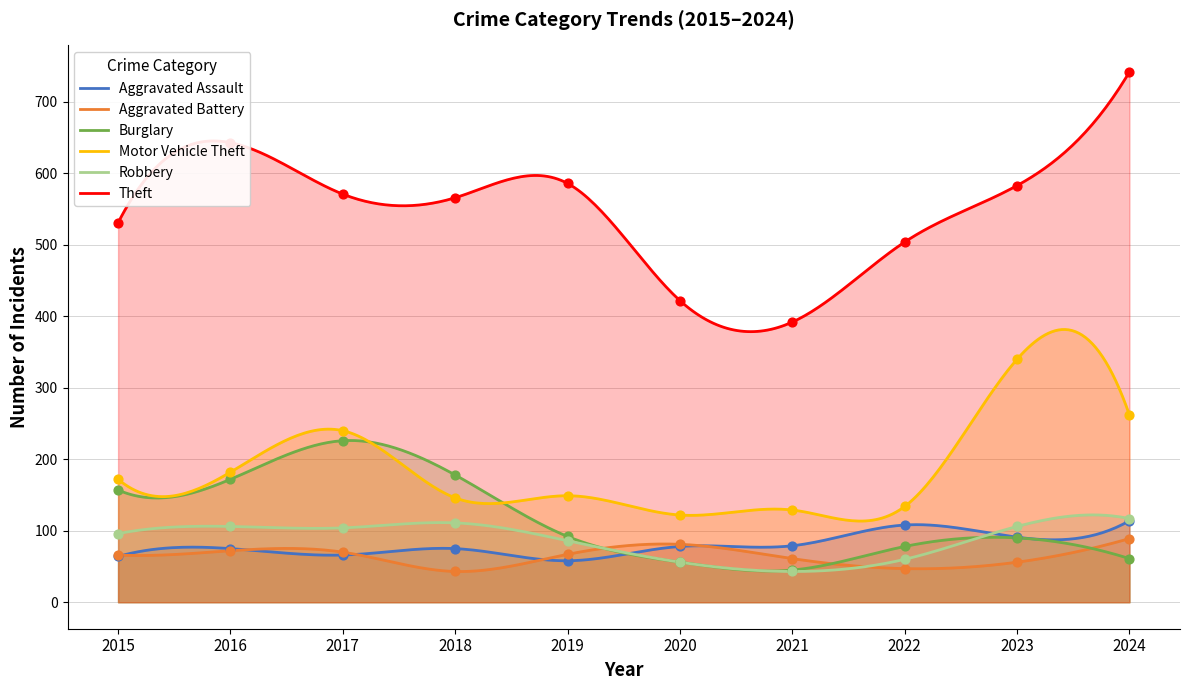

Which series contains the lowest Y value?

Aggravated Battery